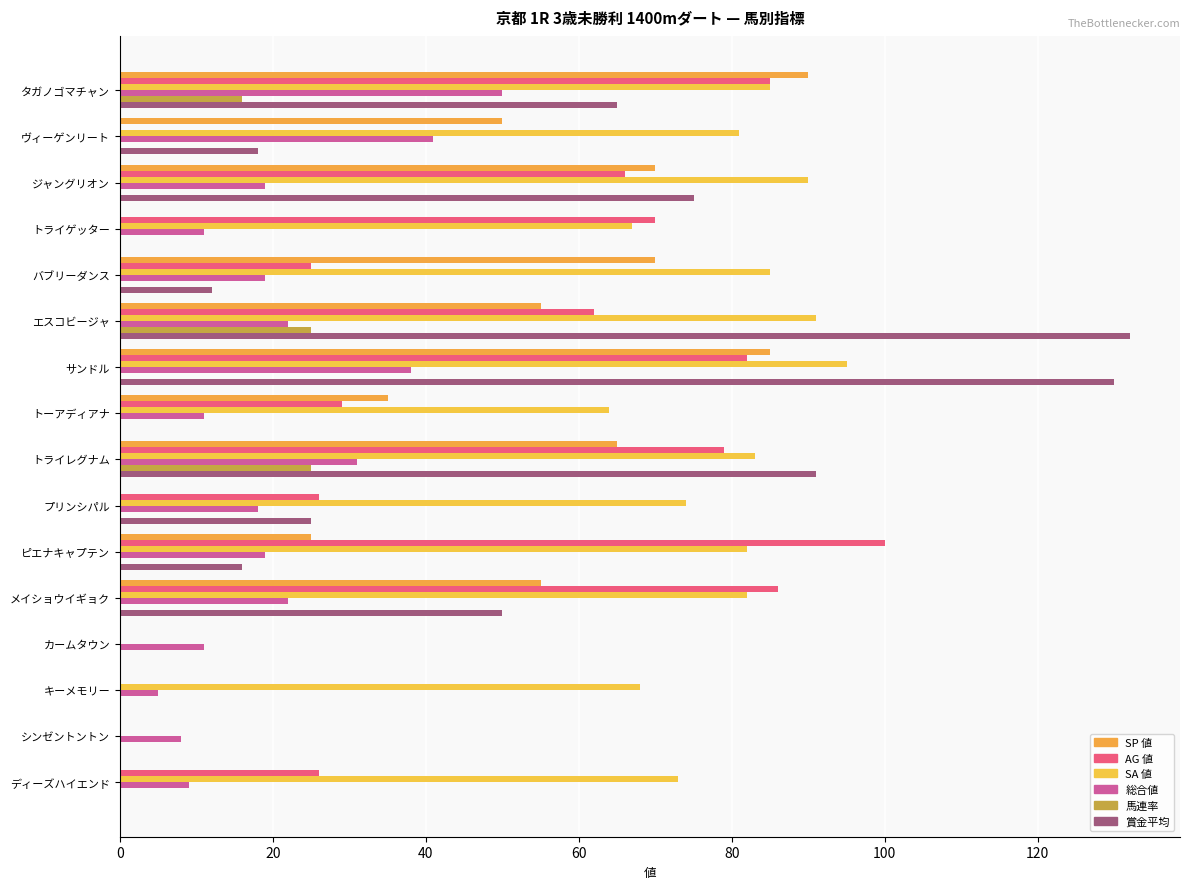

What is the difference between the maximum and second lowest values in the SA 値 series?

95